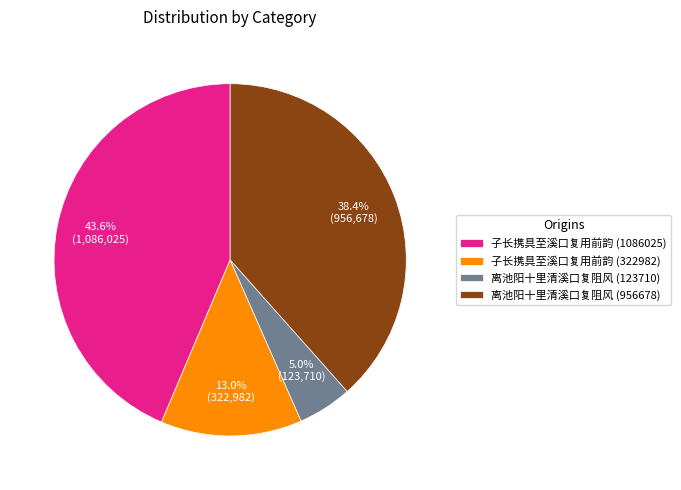

Is the sum of 子长携具至溪口复用前韵 (1086025) and 离池阳十里清溪口复阻风 (123710) greater than half?

No